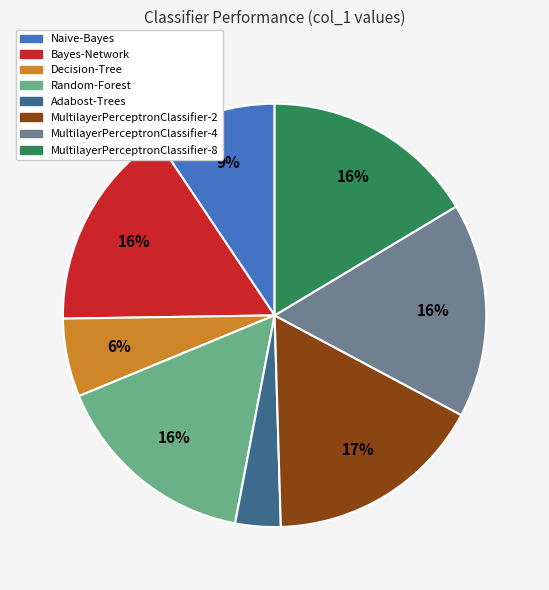

Between Adabost-Trees and Bayes-Network, which is larger?

Bayes-Network